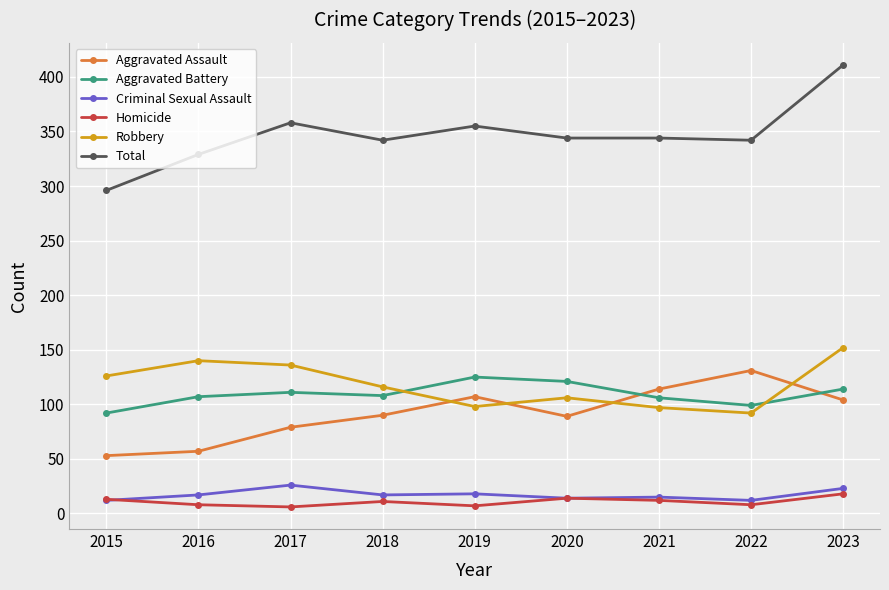

Read the Robbery value at 2015.

126